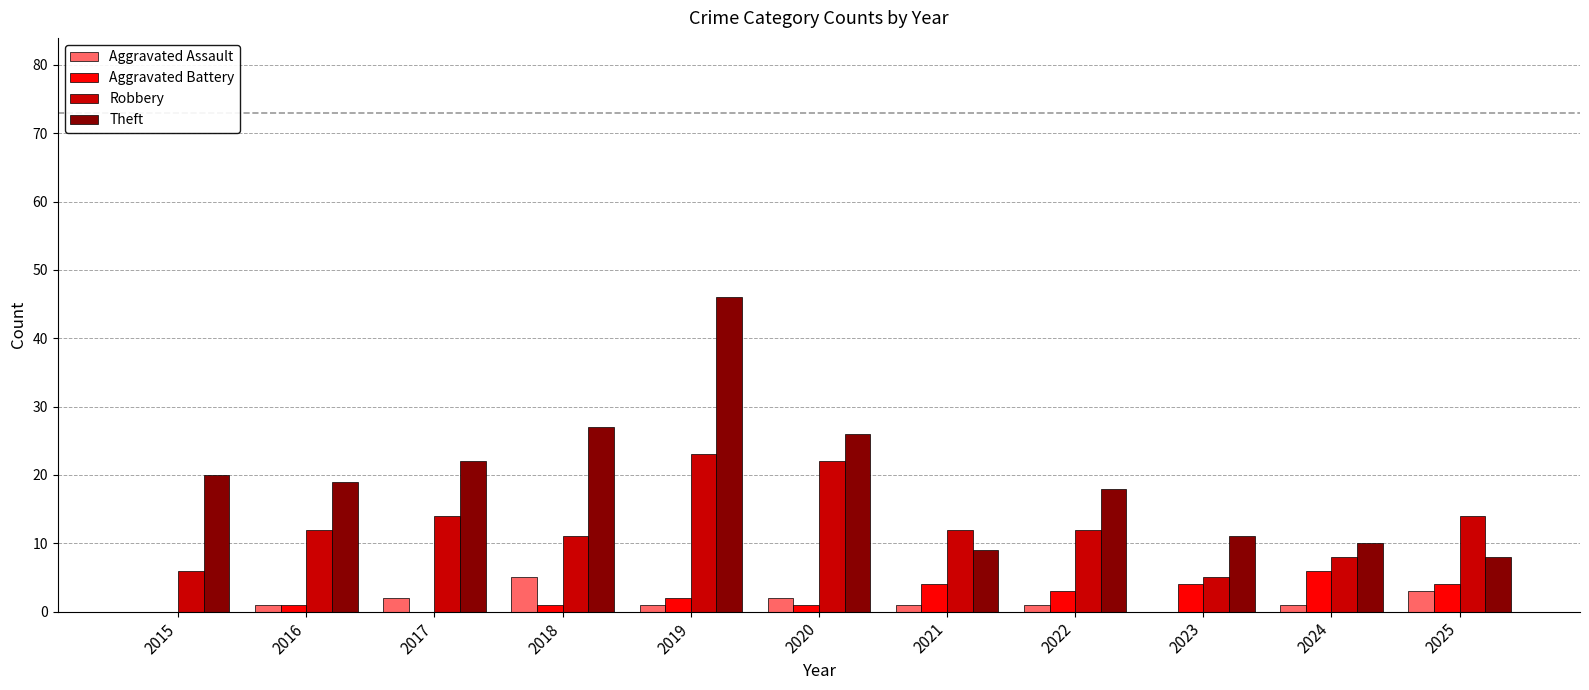

Reading left to right, extract all data points from this chart.

Aggravated Assault: 2015=0	2016=1	2017=2	2018=5	2019=1	2020=2	2021=1	2022=1	2023=0	2024=1	2025=3
Aggravated Battery: 2015=0	2016=1	2017=0	2018=1	2019=2	2020=1	2021=4	2022=3	2023=4	2024=6	2025=4
Robbery: 2015=6	2016=12	2017=14	2018=11	2019=23	2020=22	2021=12	2022=12	2023=5	2024=8	2025=14
Theft: 2015=20	2016=19	2017=22	2018=27	2019=46	2020=26	2021=9	2022=18	2023=11	2024=10	2025=8